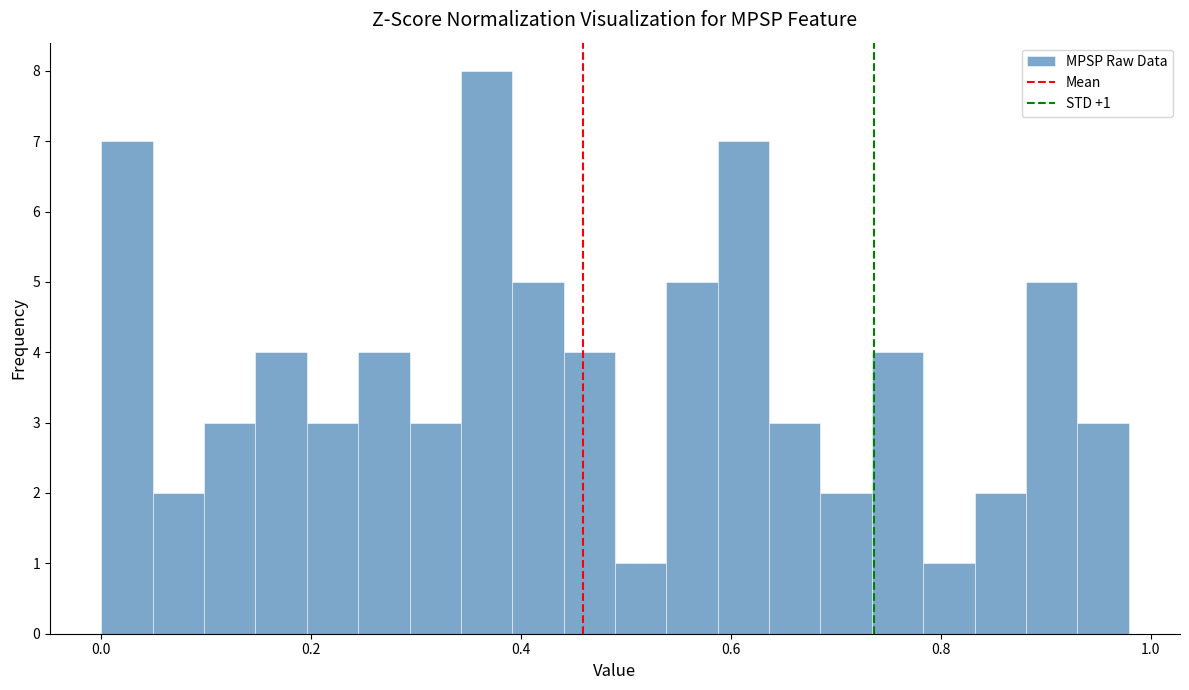

Around what value on the x-axis is the tallest bar? Give the approximate position of its centre, as read against the axis.

0.36